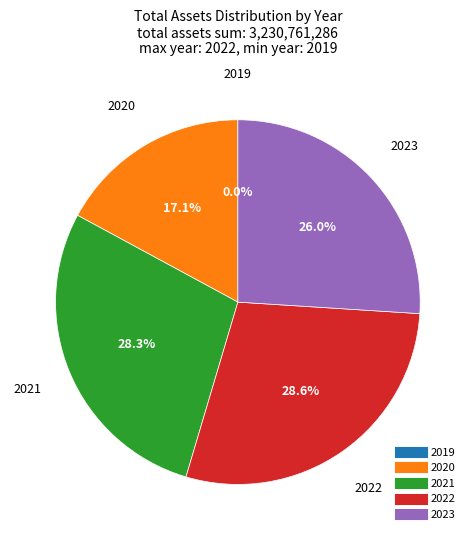

How much of the chart is everything except 2020?

82.9%